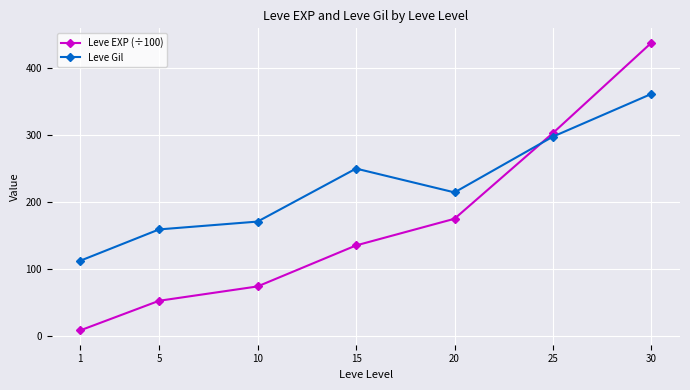

What is the total value across all series at 20?

389.0